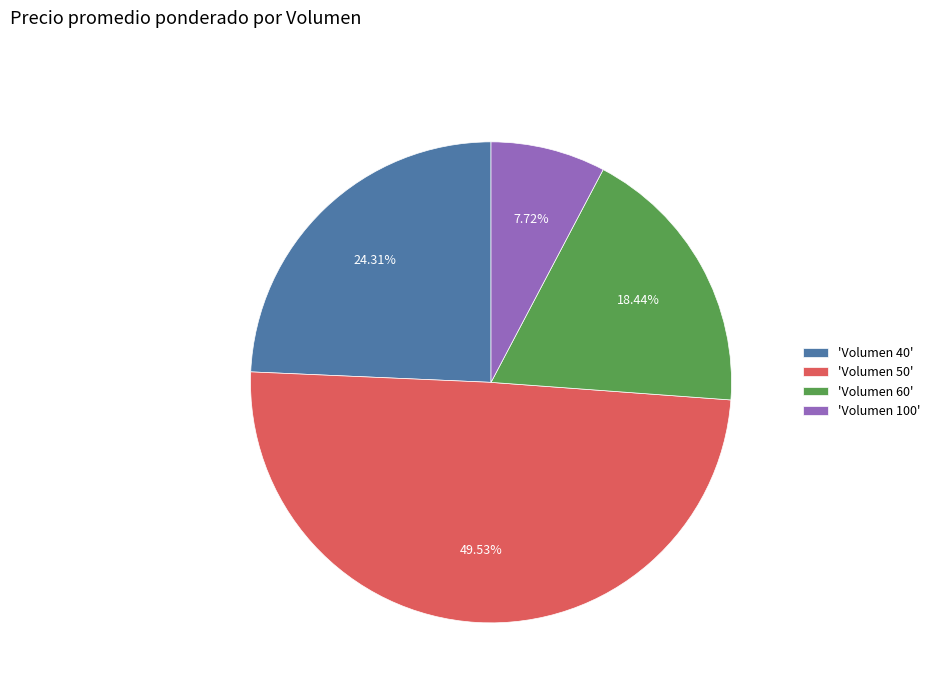

Count the number of slices in the pie.

4